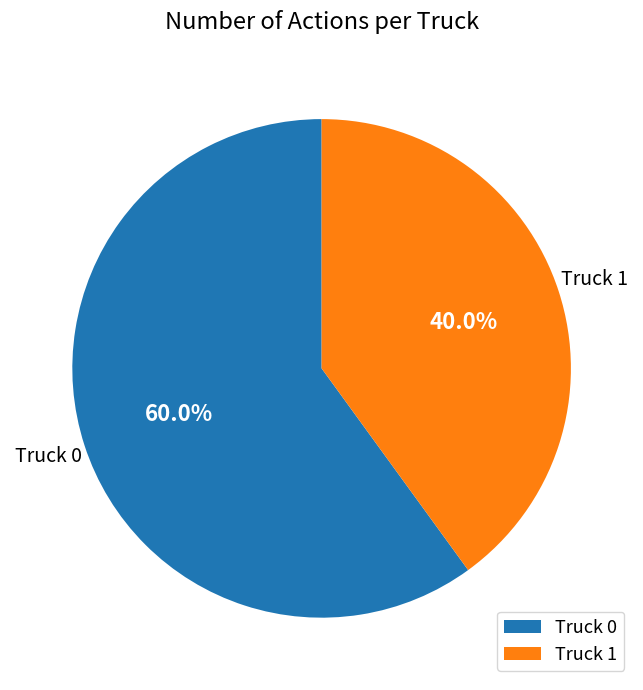

What is the ratio of the value at Truck 1 to the value at Truck 0?

0.7